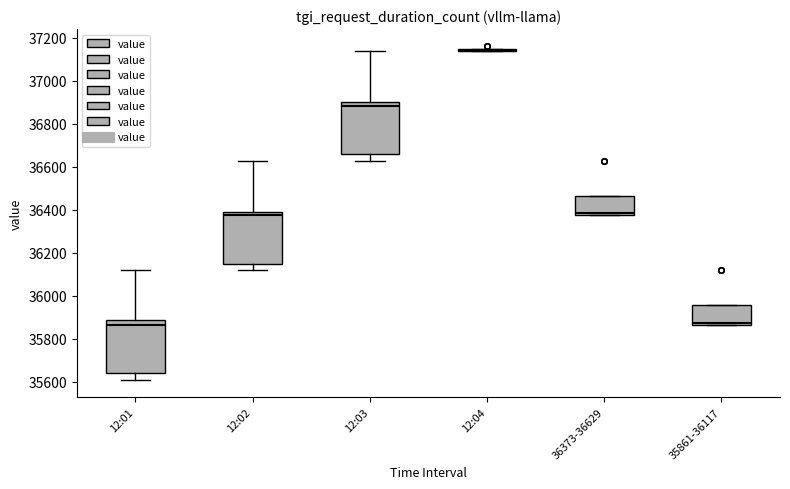

Where does the lower whisker of the box for 12:02 end on the y-axis? The values are not printed on the chart, so give them approximately, as read against the axis.

36120